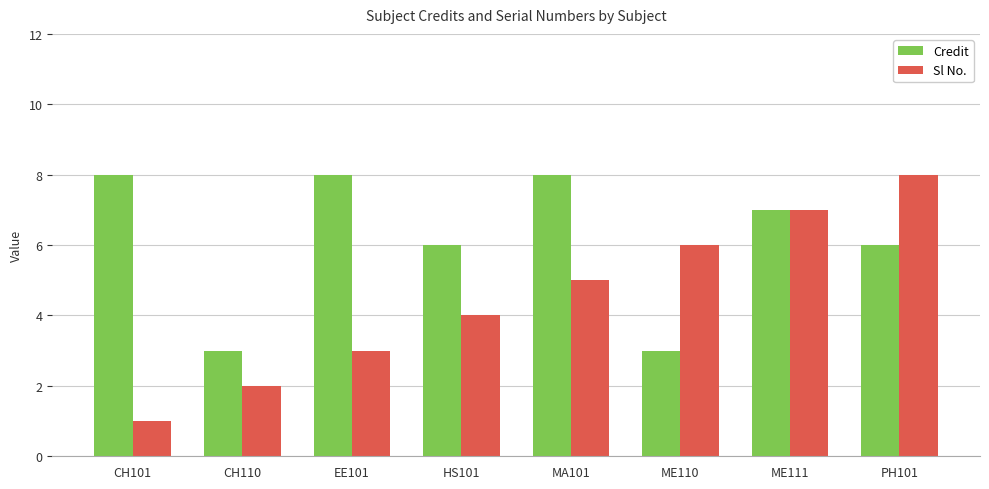

What is the smallest value displayed?

1